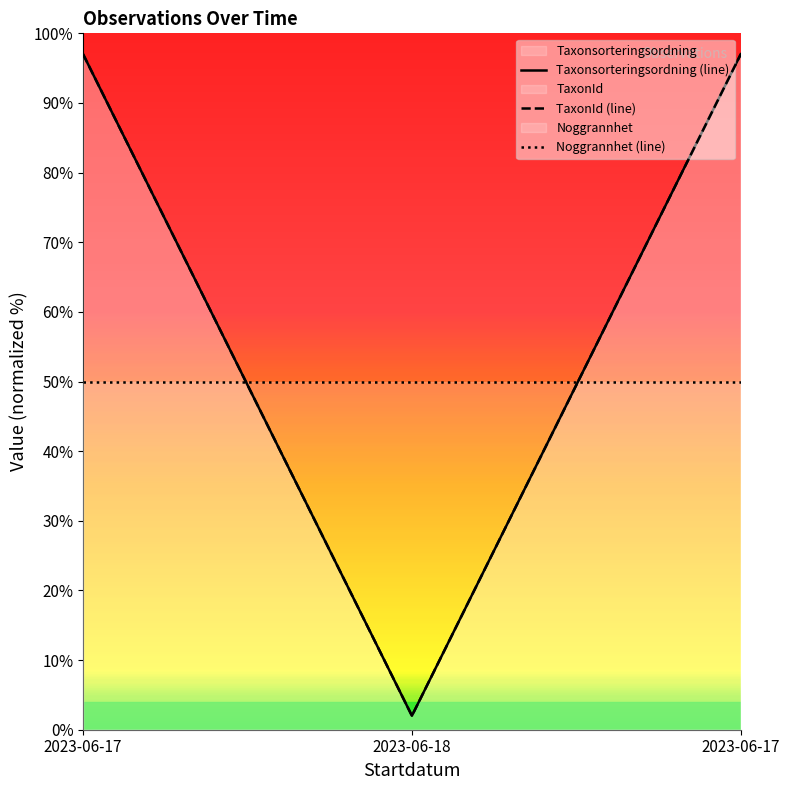

Between 2023-06-17 and 2023-06-18, which series saw the biggest shift?

Taxonsorteringsordning